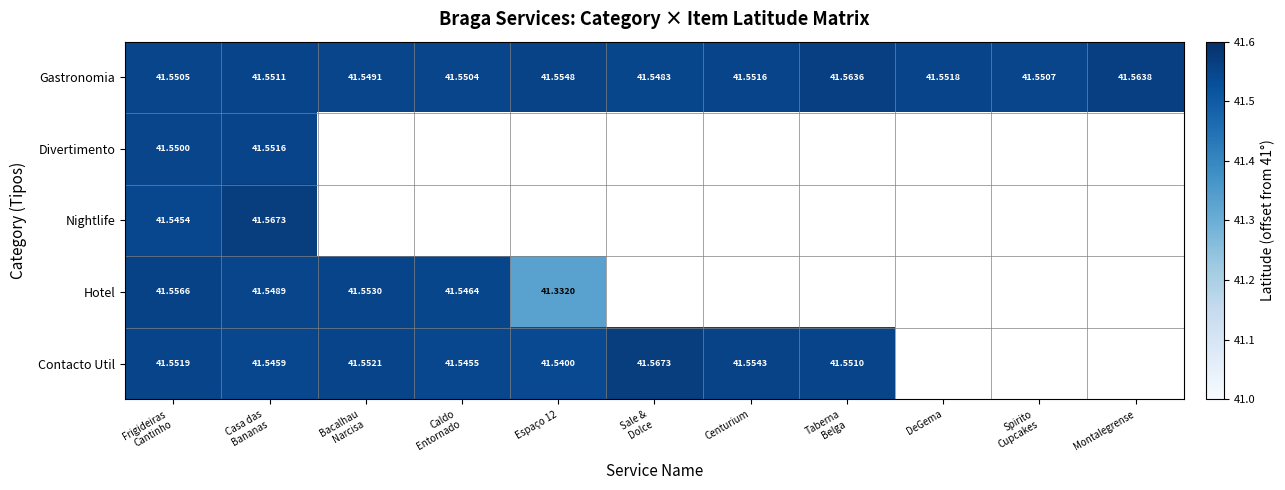

Which series has the widest spread of values?

Hotel